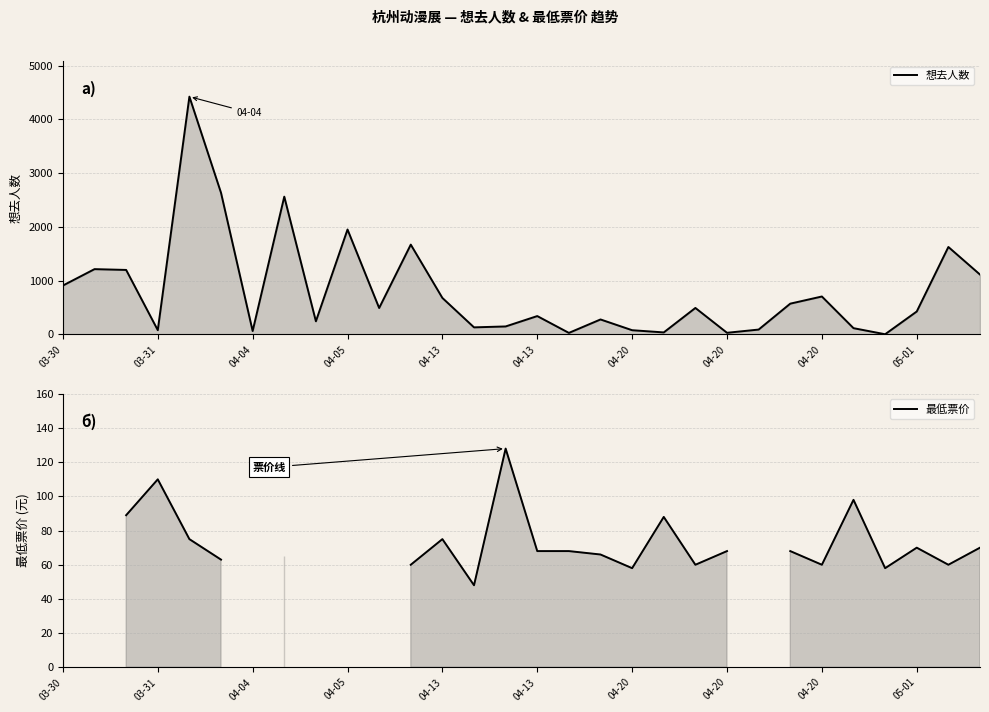

Which has a higher value, 27 or 14?

27